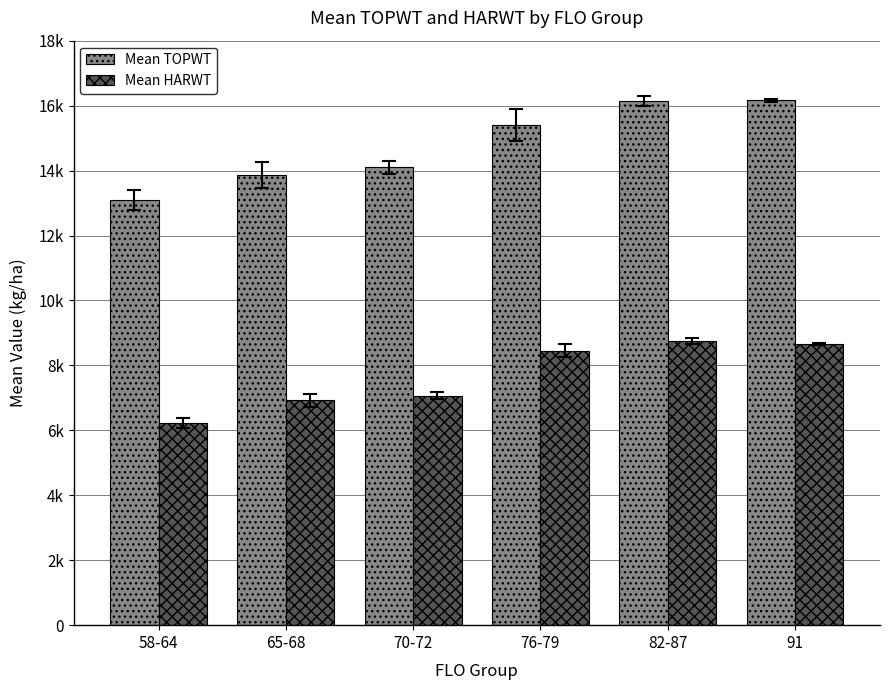

Does the chart contain stacked bars?

No